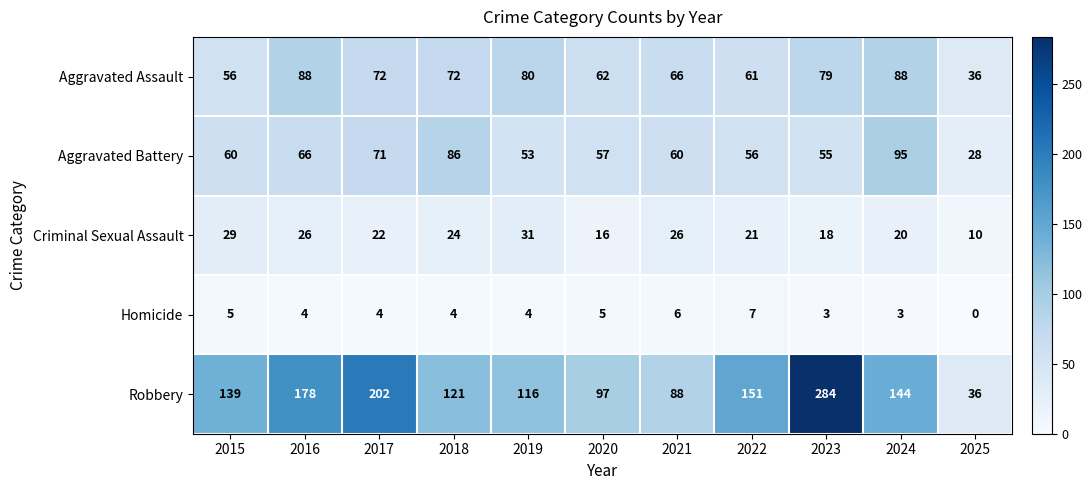

Which category has the highest value across all series?

2023